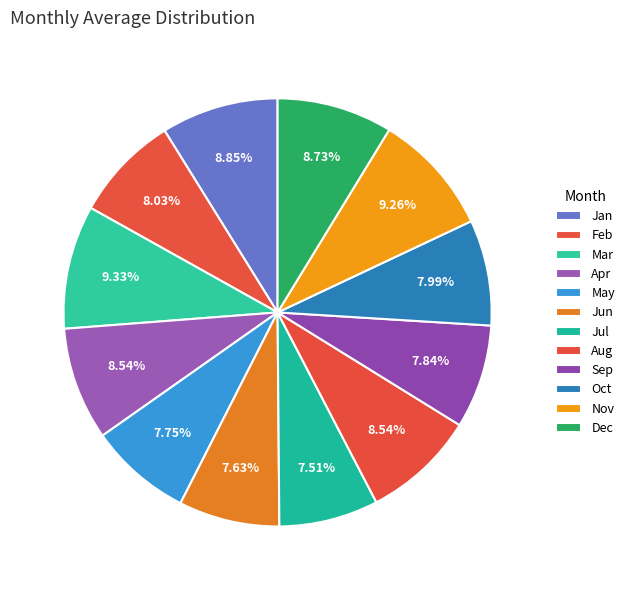

To the nearest percent, what percentage of the pie is Mar?

9%